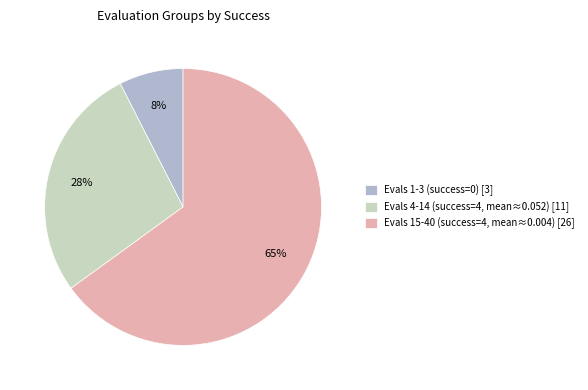

Rank the categories by value from lowest to highest.

Evals 1-3 (success=0) [3], Evals 4-14 (success=4, mean≈0.052) [11], Evals 15-40 (success=4, mean≈0.004) [26]